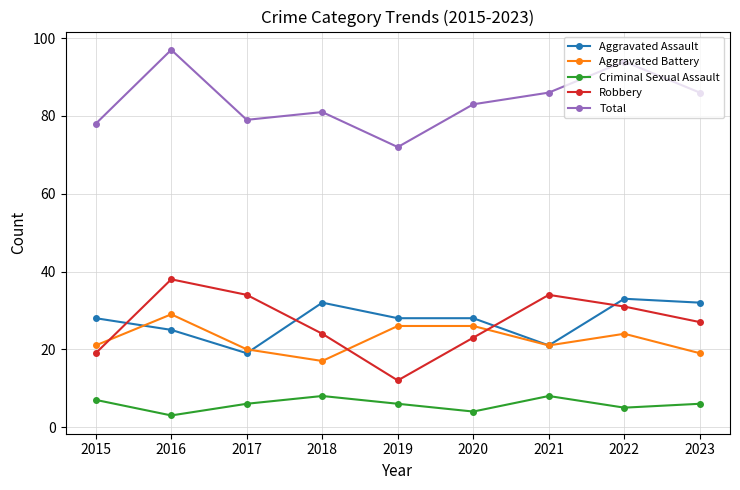

Read the Aggravated Battery value at 2019, to the nearest 5.

25